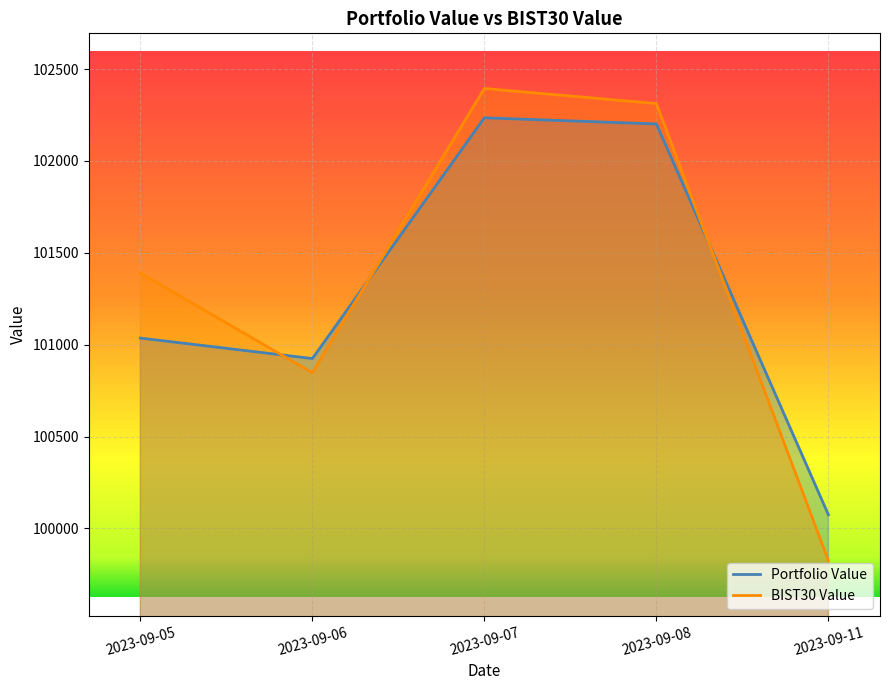

Where does the Portfolio Value series first go above 101035?

2023-09-05